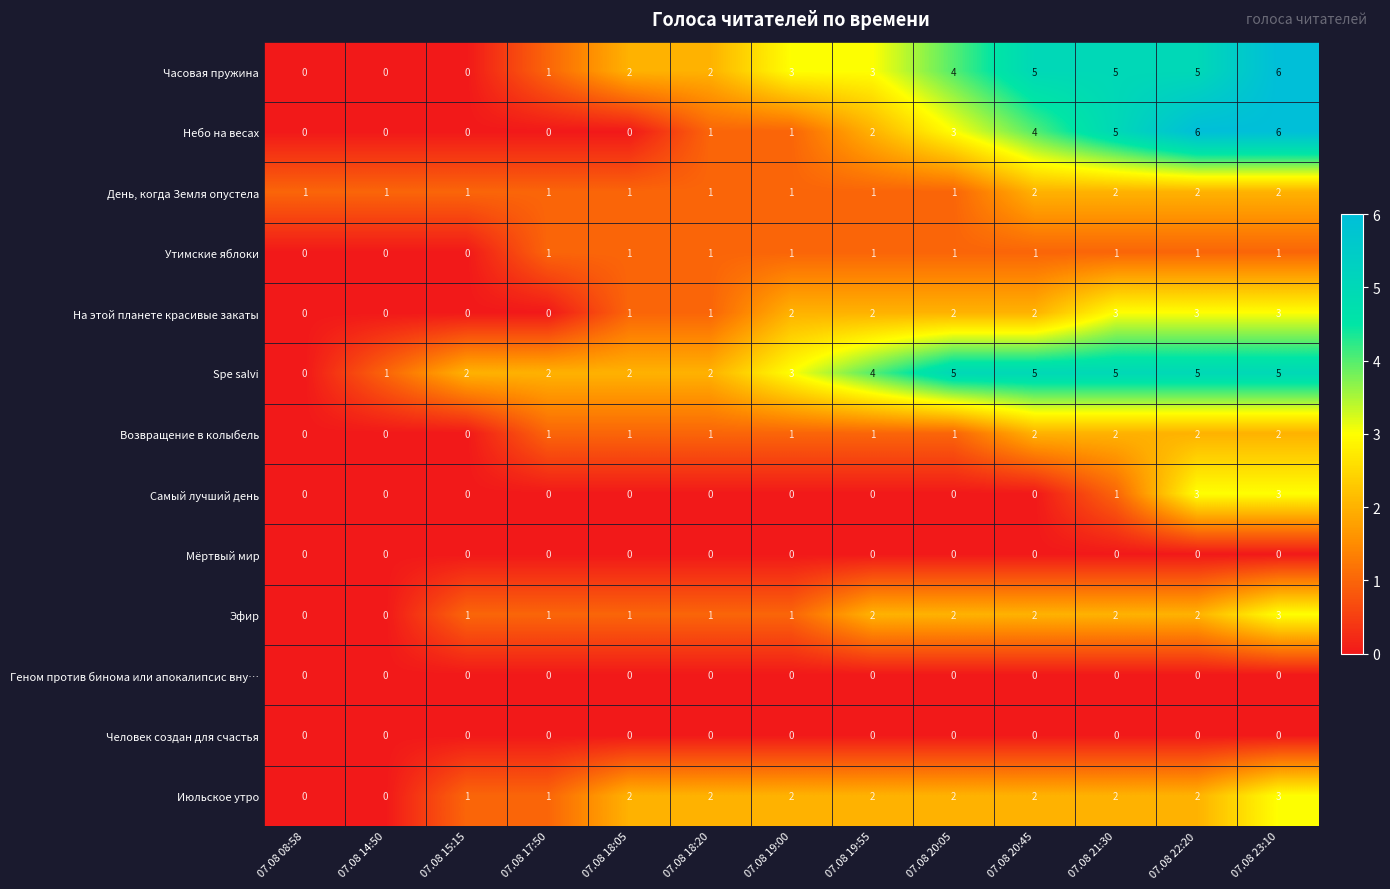

Which series has the largest total across all categories?

Spe salvi